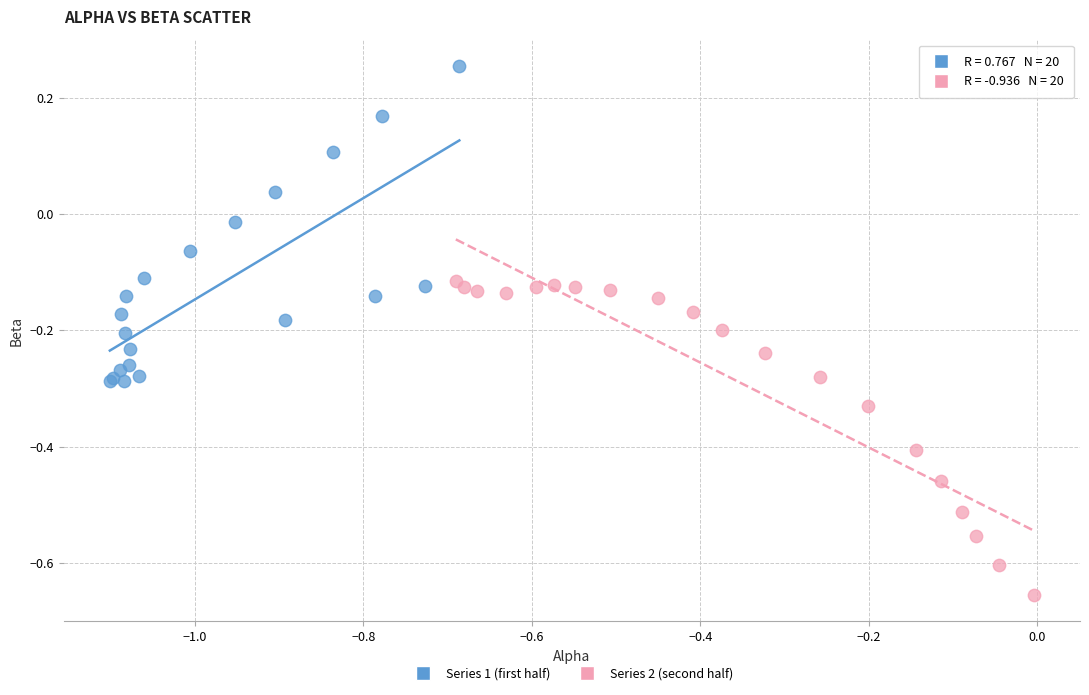

What are all the series names shown in the legend?

Series 1 (first half), Series 2 (second half)